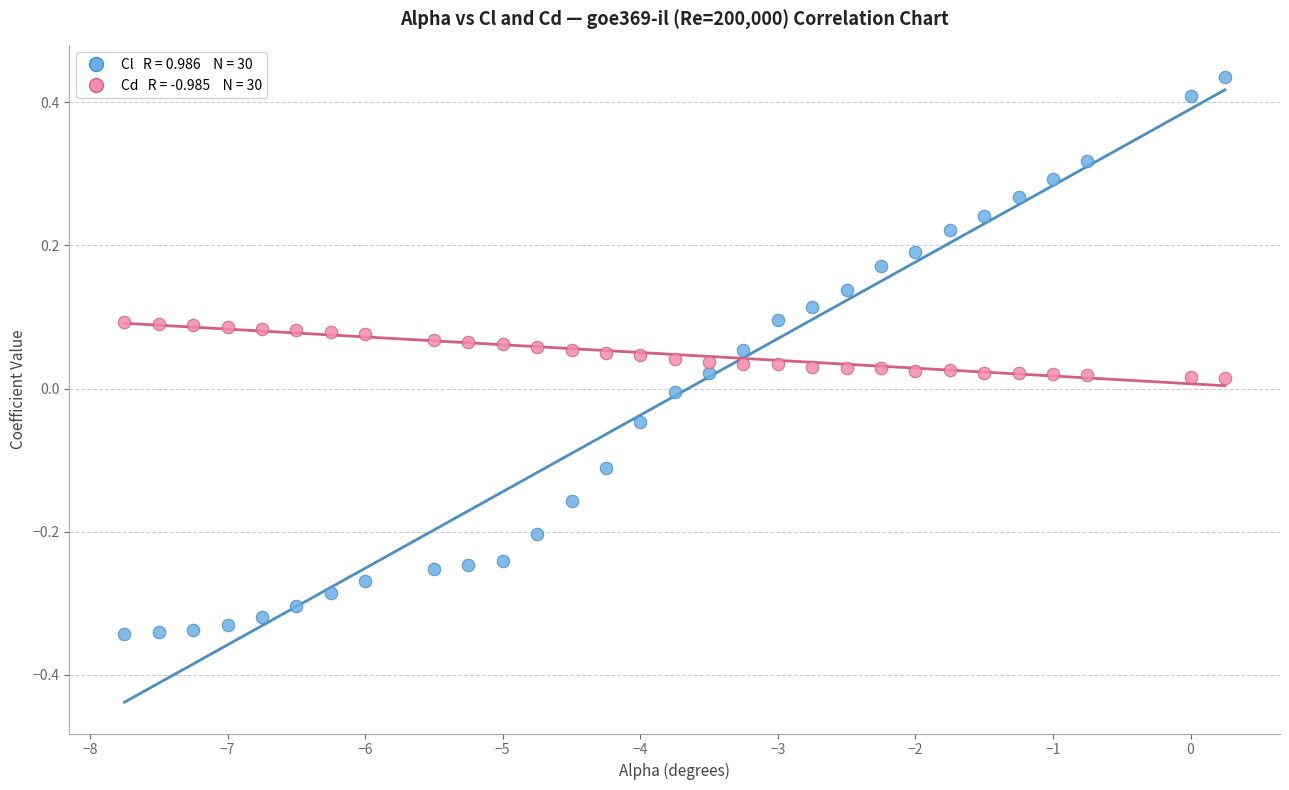

Across all data points, what is the range of X values (max minus min)?

8.0